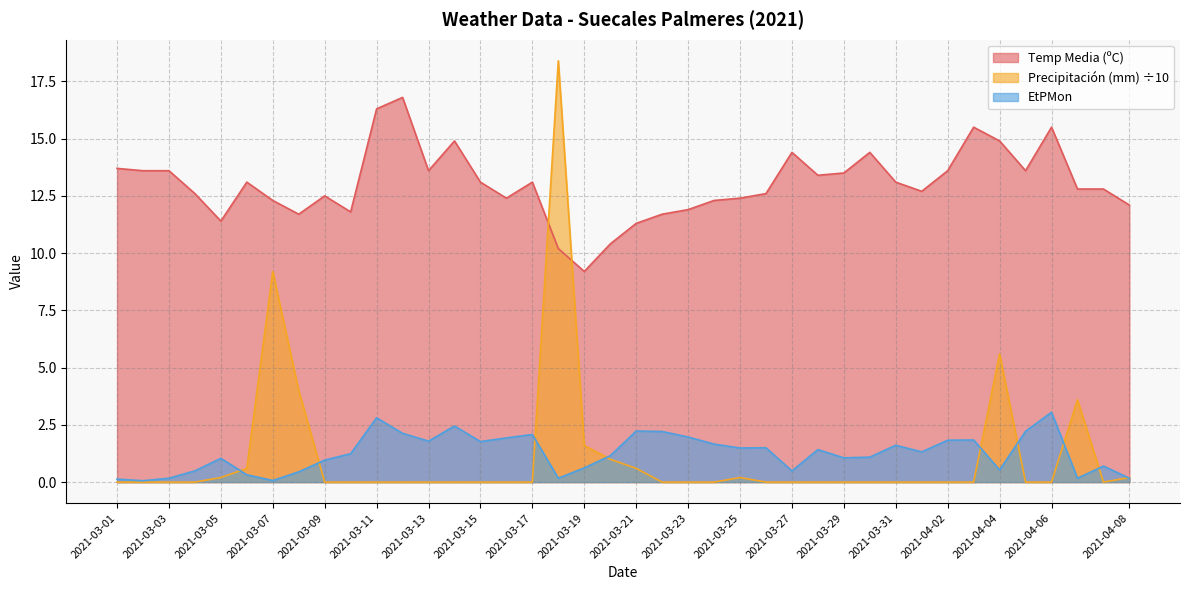

What is the total value across all series at 2021-04-02?

15.4